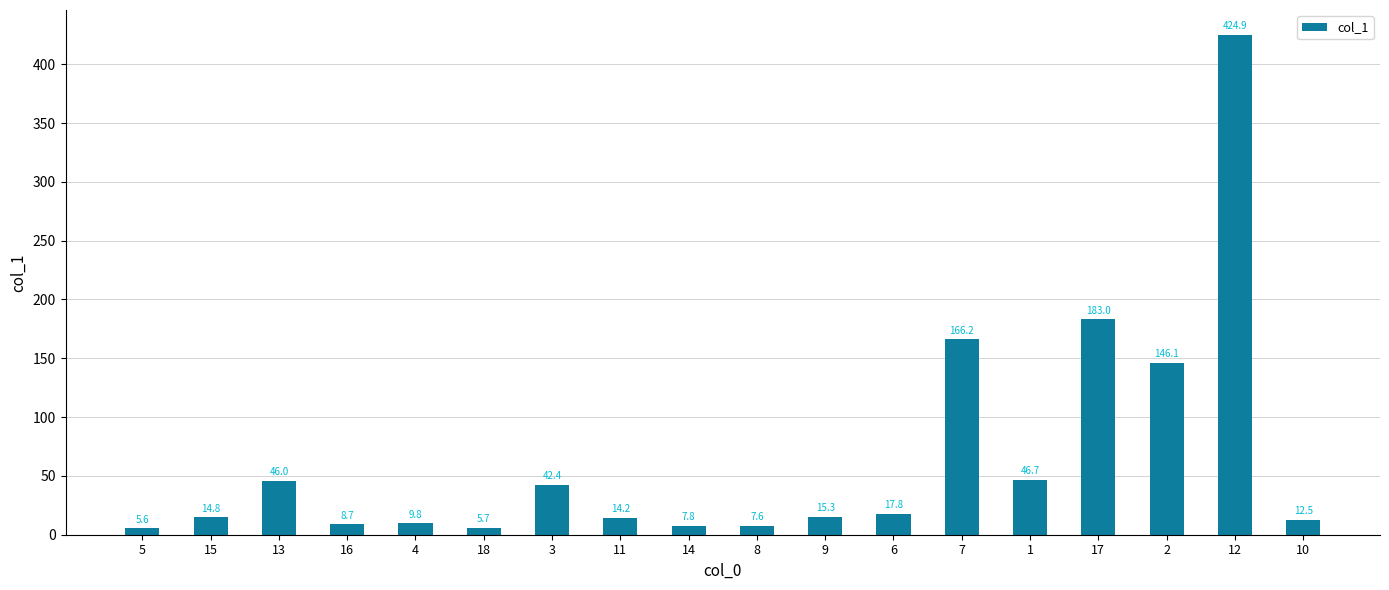

Reading left to right, extract all data points from this chart.

5.6	14.8	46.0	8.7	9.8	5.7	42.4	14.2	7.8	7.6	15.3	17.8	166.2	46.7	183.0	146.1	424.9	12.5